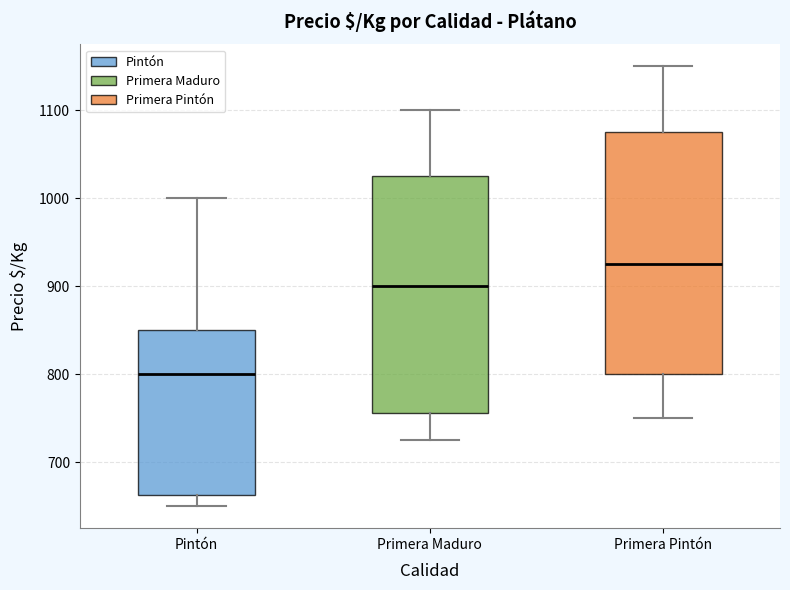

Which box has the lowest median line?

Pintón